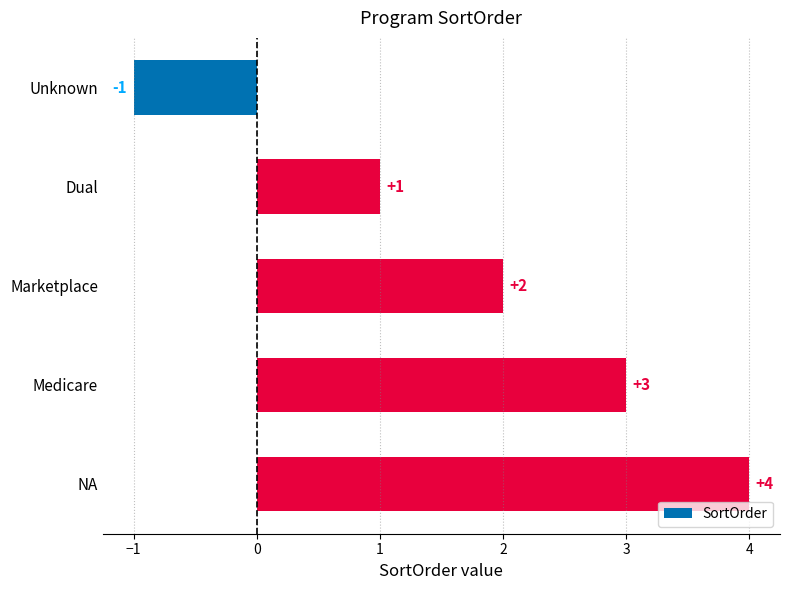

How many values are below zero?

1